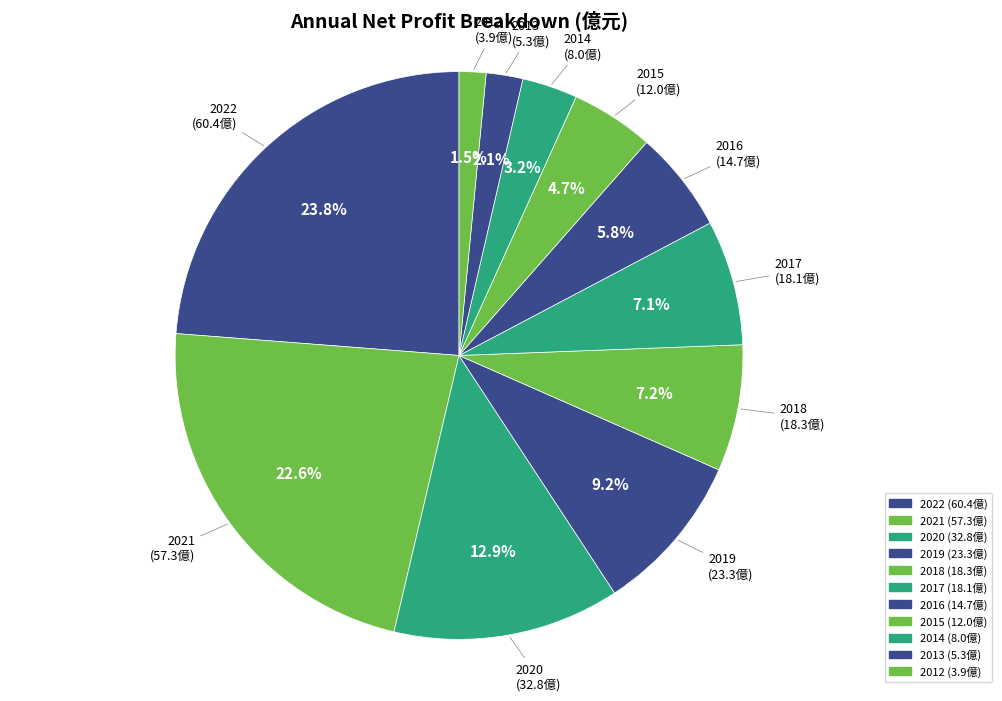

Count the number of slices in the pie.

11